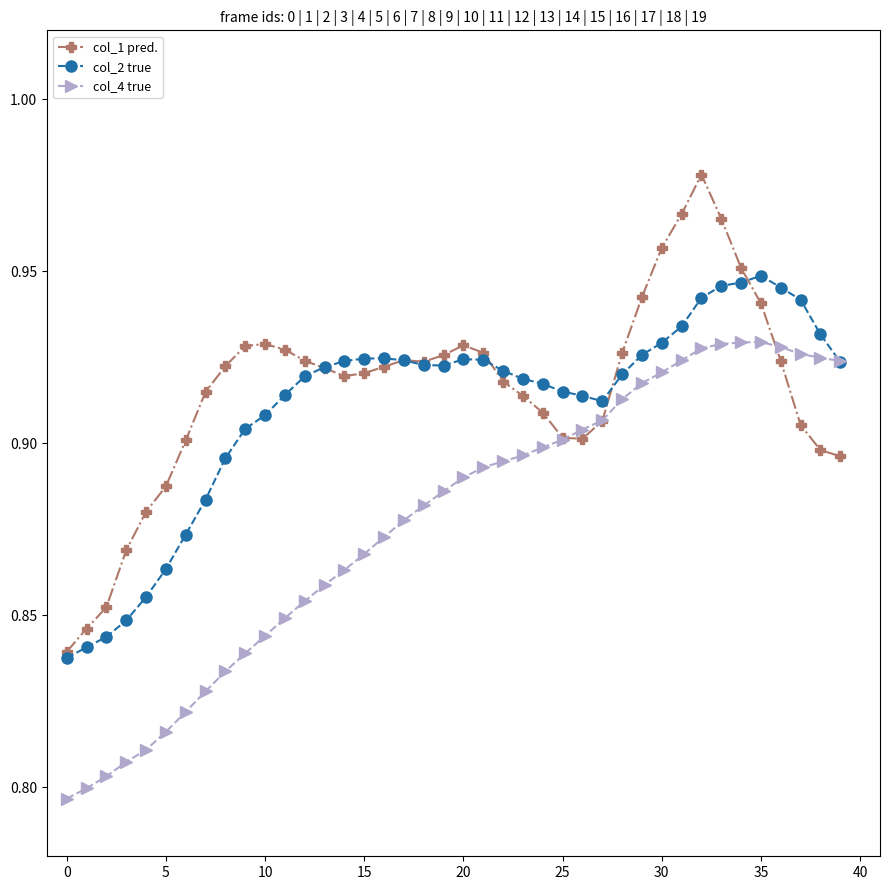

At how many categories does at least one series exceed 0?

40